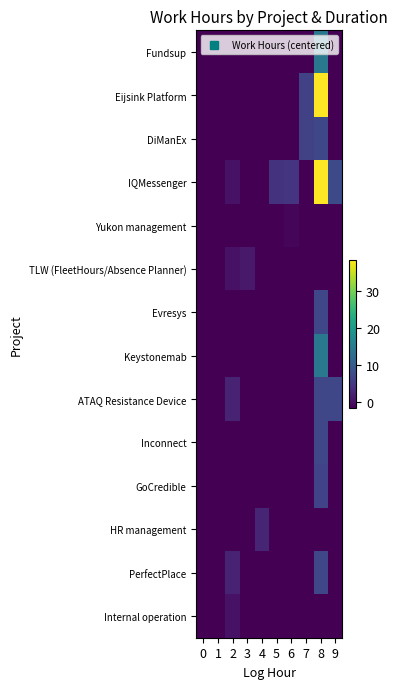

Reading left to right, list all the values displayed in this chart.

row_0: 0=-1.6	1=-1.6	2=-1.6	3=-1.6	4=-1.6	5=-1.6	6=-1.6	7=-1.6	8=14.4	9=-1.6
row_1: 0=-1.6	1=-1.6	2=-1.6	3=-1.6	4=-1.6	5=-1.6	6=-1.6	7=6.1	8=38.4	9=-1.6
row_2: 0=-1.6	1=-1.6	2=-1.6	3=-1.6	4=-1.6	5=-1.6	6=-1.6	7=6.1	8=7.0	9=-1.6
row_3: 0=-1.6	1=-1.6	2=0.4	3=-1.6	4=-1.6	5=4.2	6=4.4	7=-1.6	8=38.4	9=7.4
row_4: 0=-1.6	1=-1.6	2=-1.6	3=-1.6	4=-1.6	5=-1.6	6=-1.0	7=-1.6	8=-1.6	9=-1.6
row_5: 0=-1.6	1=-1.6	2=0.4	3=1.0	4=-1.6	5=-1.6	6=-1.6	7=-1.6	8=-1.6	9=-1.6
row_6: 0=-1.6	1=-1.6	2=-1.6	3=-1.6	4=-1.6	5=-1.6	6=-1.6	7=-1.6	8=6.9	9=-1.6
row_7: 0=-1.6	1=-1.6	2=-1.6	3=-1.6	4=-1.6	5=-1.6	6=-1.6	7=-1.6	8=14.4	9=-1.6
row_8: 0=-1.6	1=-1.6	2=2.4	3=-1.6	4=-1.6	5=-1.6	6=-1.6	7=-1.6	8=6.9	9=6.9
row_9: 0=-1.6	1=-1.6	2=-1.6	3=-1.6	4=-1.6	5=-1.6	6=-1.6	7=-1.6	8=6.9	9=-1.6
row_10: 0=-1.6	1=-1.6	2=-1.6	3=-1.6	4=-1.6	5=-1.6	6=-1.6	7=-1.6	8=6.4	9=-1.6
row_11: 0=-1.6	1=-1.6	2=-1.6	3=-1.6	4=2.5	5=-1.6	6=-1.6	7=-1.6	8=-1.6	9=-1.6
row_12: 0=-1.6	1=-1.6	2=2.4	3=-1.6	4=-1.6	5=-1.6	6=-1.6	7=-1.6	8=6.9	9=-1.6
row_13: 0=-1.6	1=-1.6	2=0.4	3=-1.6	4=-1.6	5=-1.6	6=-1.6	7=-1.6	8=-1.6	9=-1.6